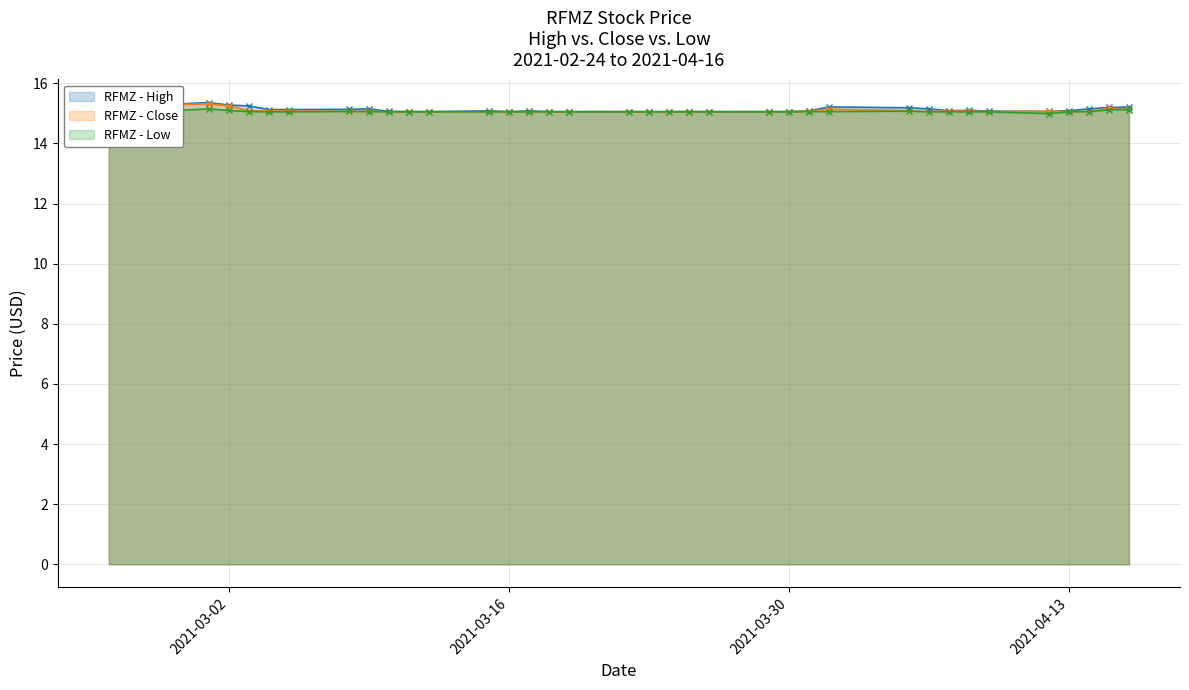

What is the lowest value of the High series?

15.1